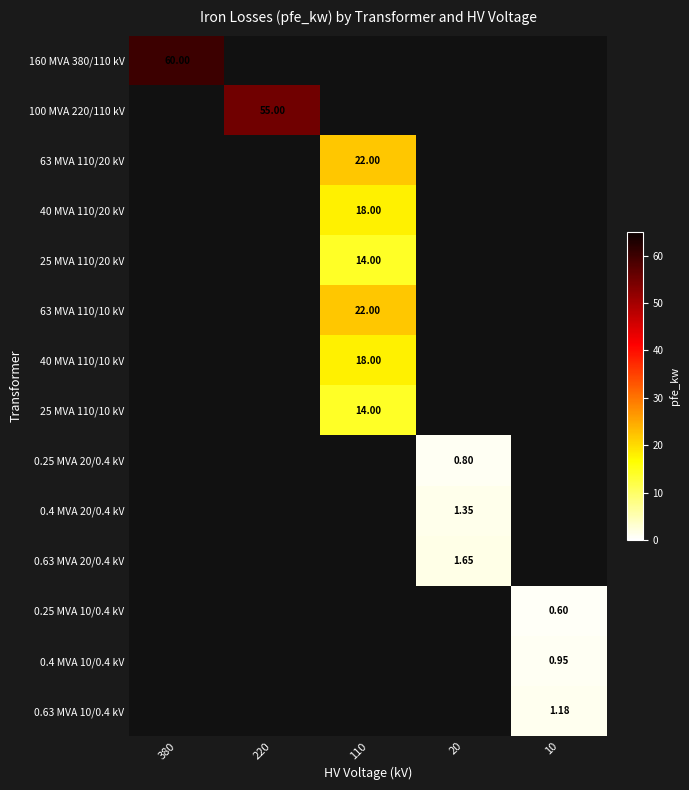

Which label corresponds to the largest value in the chart?

380